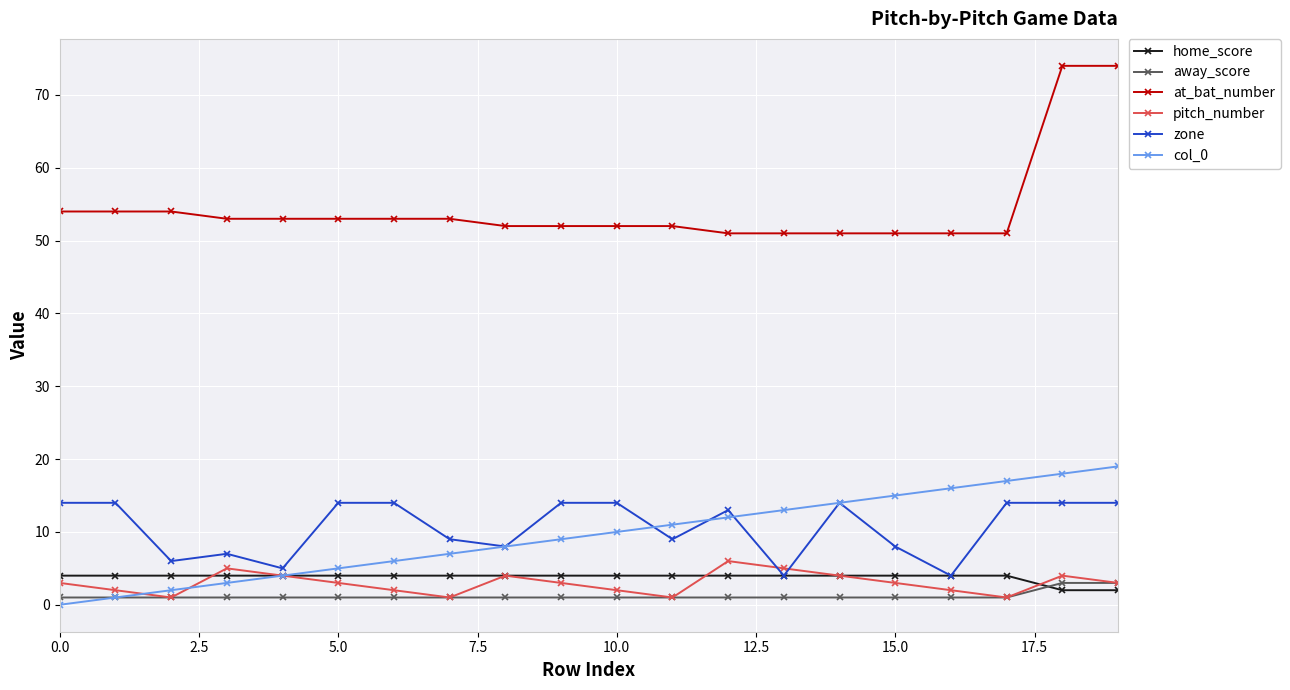

What is the greatest value displayed?

74